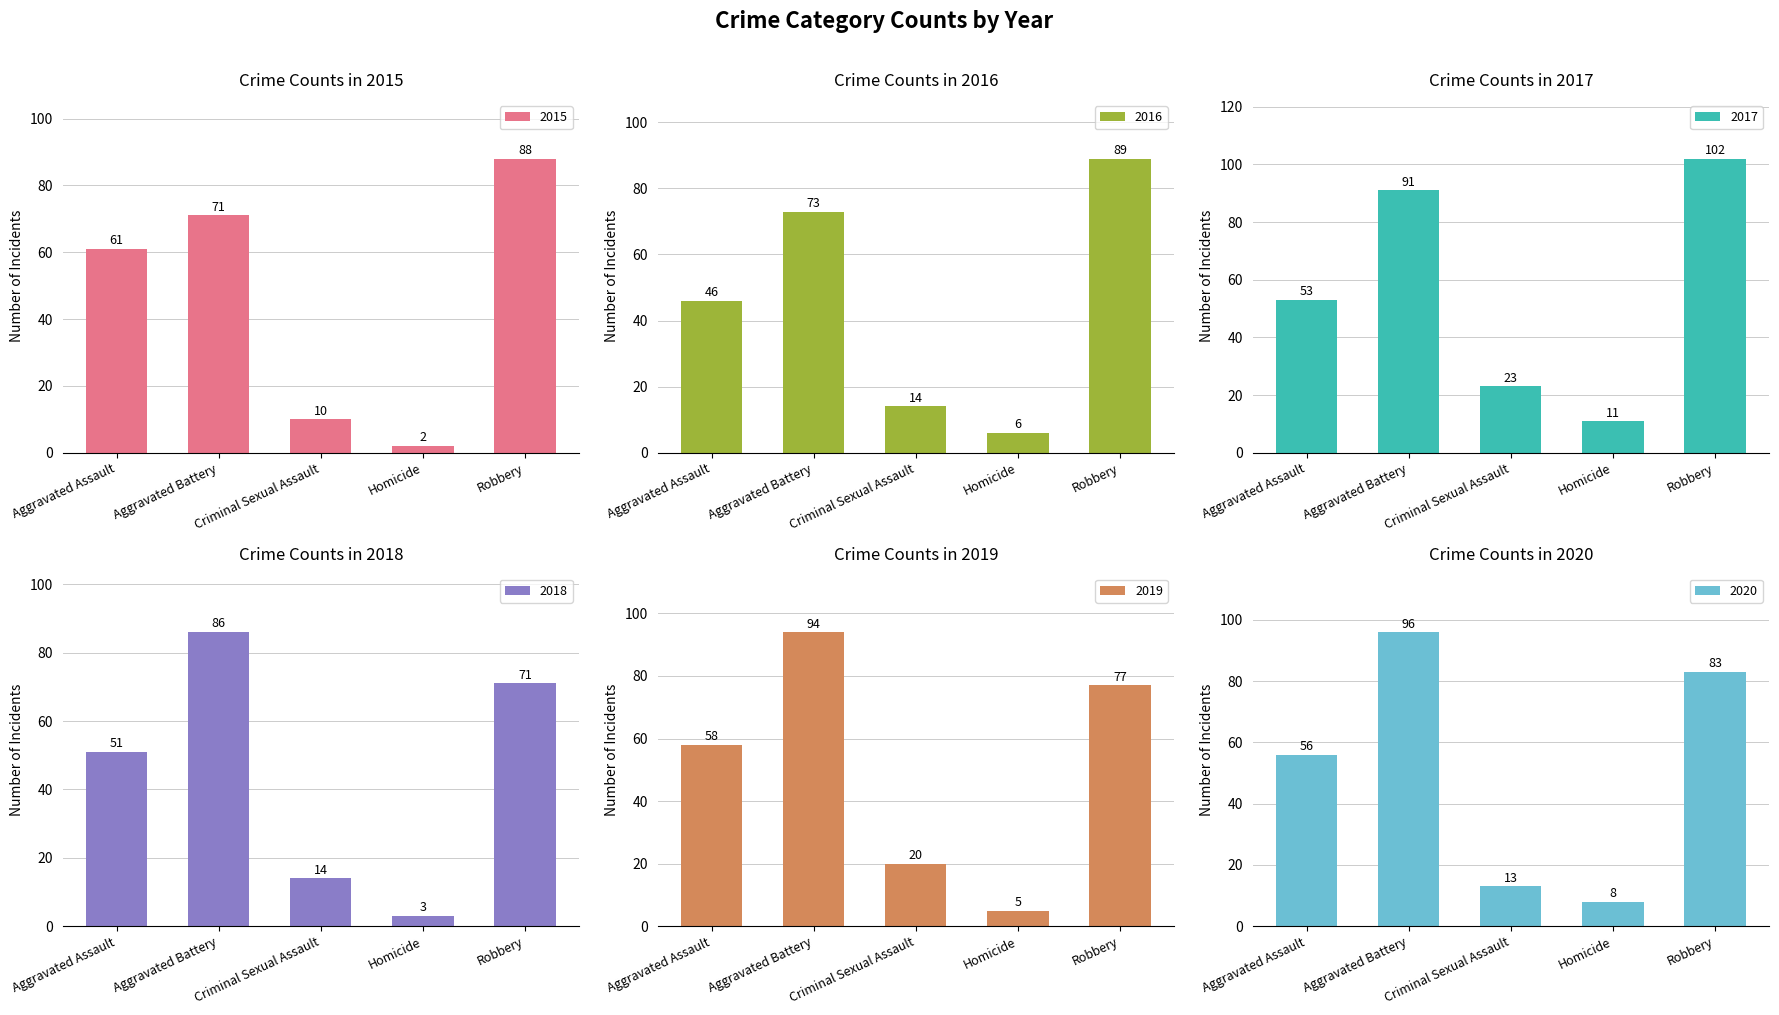

Reading left to right, extract all data points from this chart.

2015: 61	71	10	2	88
2016: 46	73	14	6	89
2017: 53	91	23	11	102
2018: 51	86	14	3	71
2019: 58	94	20	5	77
2020: 56	96	13	8	83